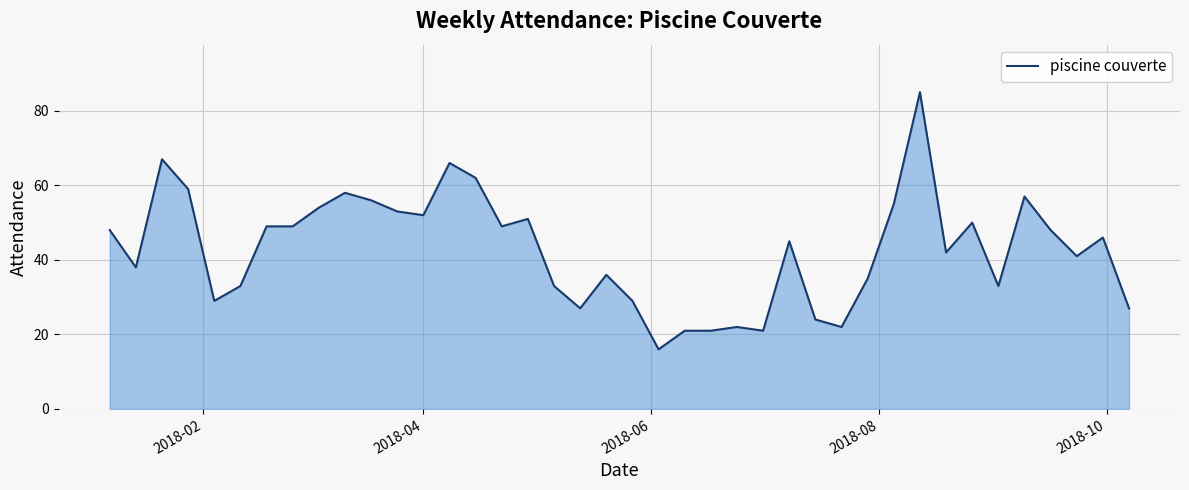

What is the minimum value shown in the chart?

16